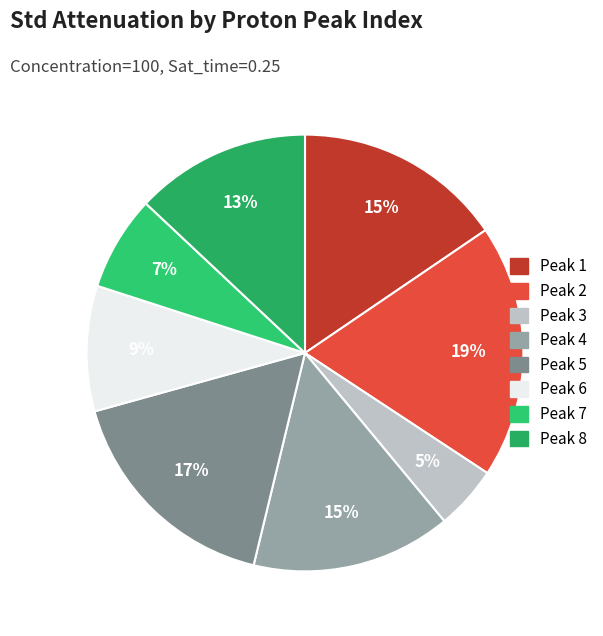

How many segments does this pie chart have?

8